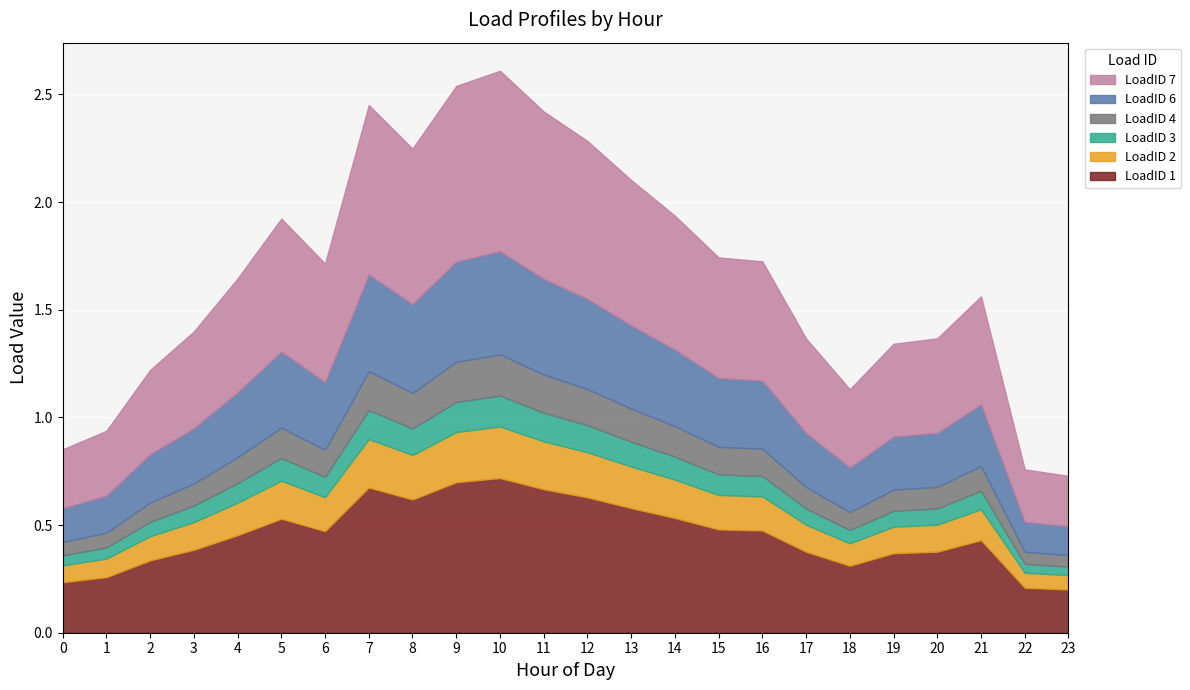

Rank the series at 1 from lowest to highest value.

LoadID 3, LoadID 4, LoadID 2, LoadID 6, LoadID 1, LoadID 7